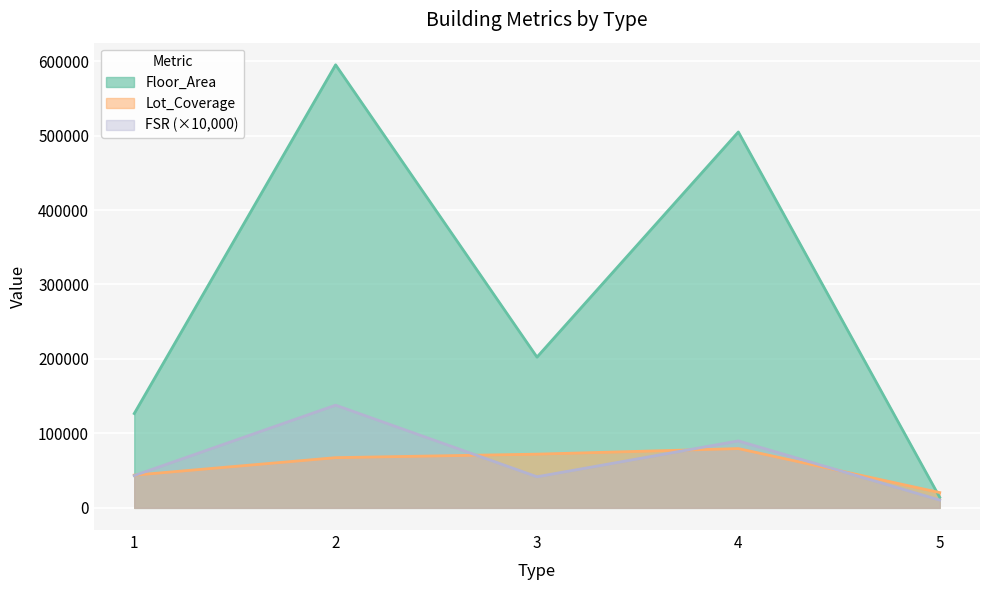

Is it true that Lot_Coverage equals 20571.0 at 5?

True